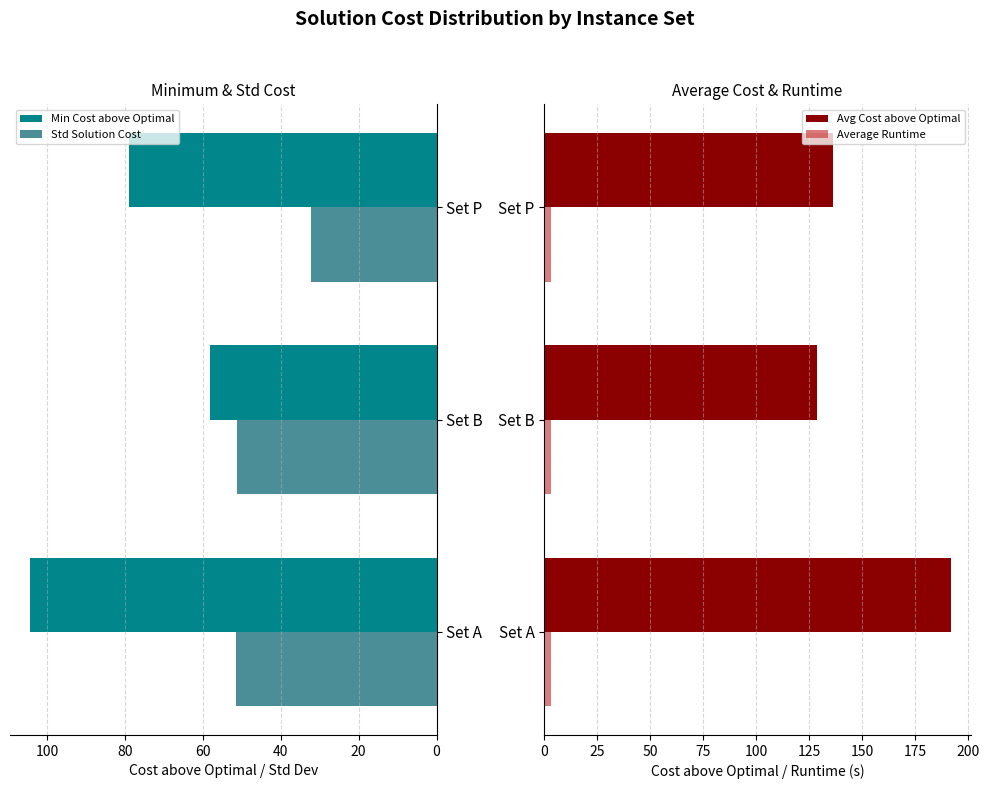

Rank the series by their maximum value, from highest to lowest.

Avg Cost above Optimal, Min Cost above Optimal, Std Solution Cost, Average Runtime